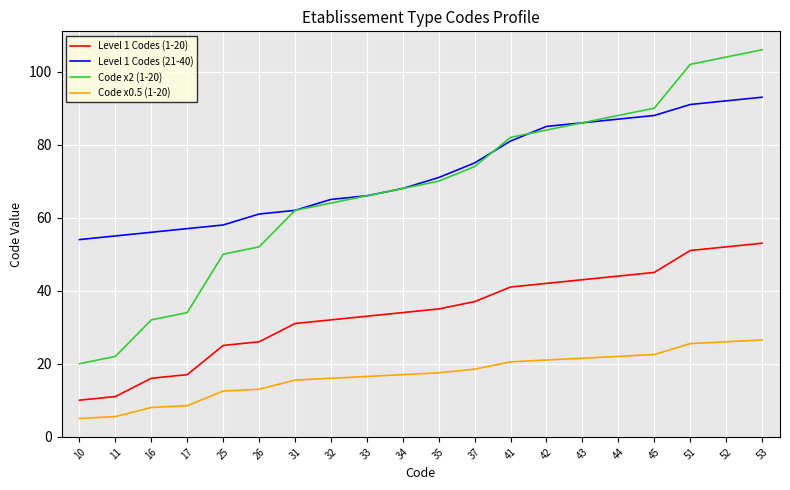

What is the lowest value of the Code x0.5 (1-20) series?

5.0